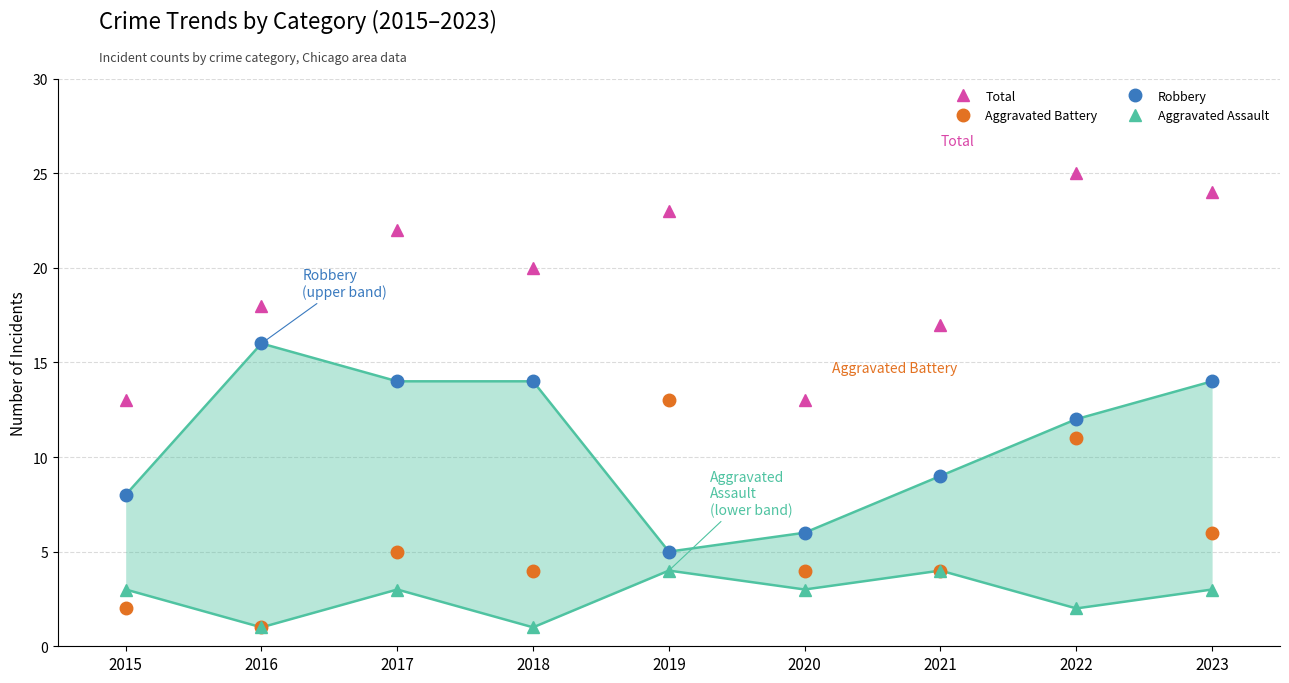

Is it true that Aggravated Assault equals 4 at 2021?

True